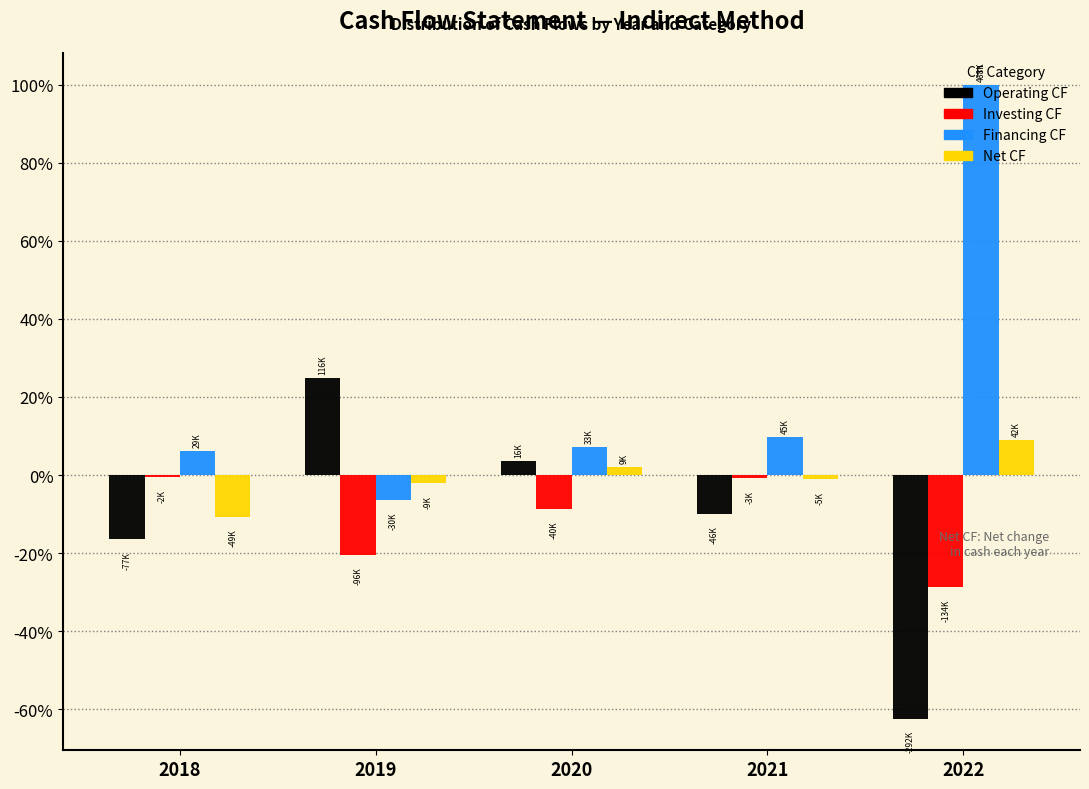

Is it true that Net CF equals 9.0 at 2022?

True